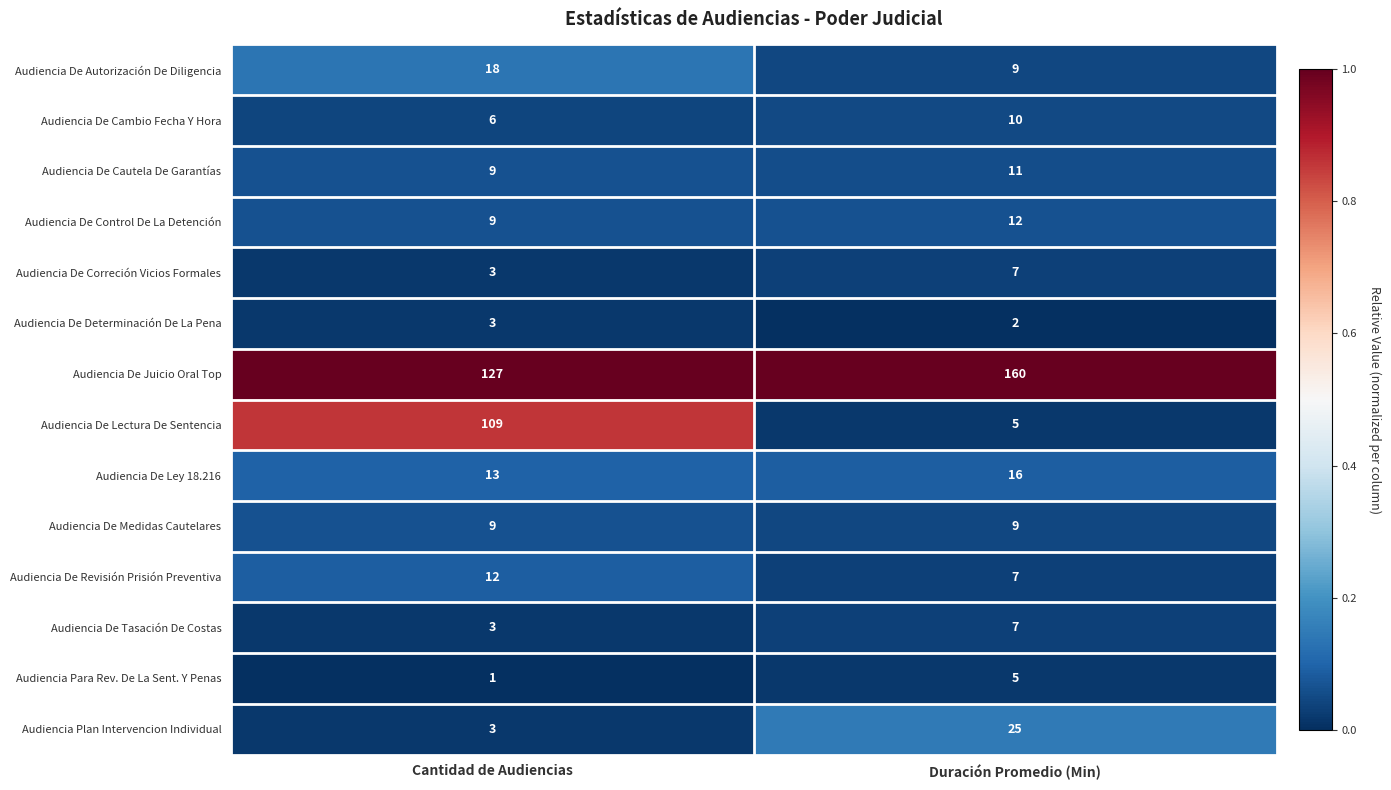

Reading right to left, what are all the values shown in this chart?

Audiencia De Autorización De Diligencia: Duración Promedio (Min)=9	Cantidad de Audiencias=18
Audiencia De Cambio Fecha Y Hora: Duración Promedio (Min)=10	Cantidad de Audiencias=6
Audiencia De Cautela De Garantías: Duración Promedio (Min)=11	Cantidad de Audiencias=9
Audiencia De Control De La Detención: Duración Promedio (Min)=12	Cantidad de Audiencias=9
Audiencia De Correción Vicios Formales: Duración Promedio (Min)=7	Cantidad de Audiencias=3
Audiencia De Determinación De La Pena: Duración Promedio (Min)=2	Cantidad de Audiencias=3
Audiencia De Juicio Oral Top: Duración Promedio (Min)=160	Cantidad de Audiencias=127
Audiencia De Lectura De Sentencia: Duración Promedio (Min)=5	Cantidad de Audiencias=109
Audiencia De Ley 18.216: Duración Promedio (Min)=16	Cantidad de Audiencias=13
Audiencia De Medidas Cautelares: Duración Promedio (Min)=9	Cantidad de Audiencias=9
Audiencia De Revisión Prisión Preventiva: Duración Promedio (Min)=7	Cantidad de Audiencias=12
Audiencia De Tasación De Costas: Duración Promedio (Min)=7	Cantidad de Audiencias=3
Audiencia Para Rev. De La Sent. Y Penas: Duración Promedio (Min)=5	Cantidad de Audiencias=1
Audiencia Plan Intervencion Individual: Duración Promedio (Min)=25	Cantidad de Audiencias=3